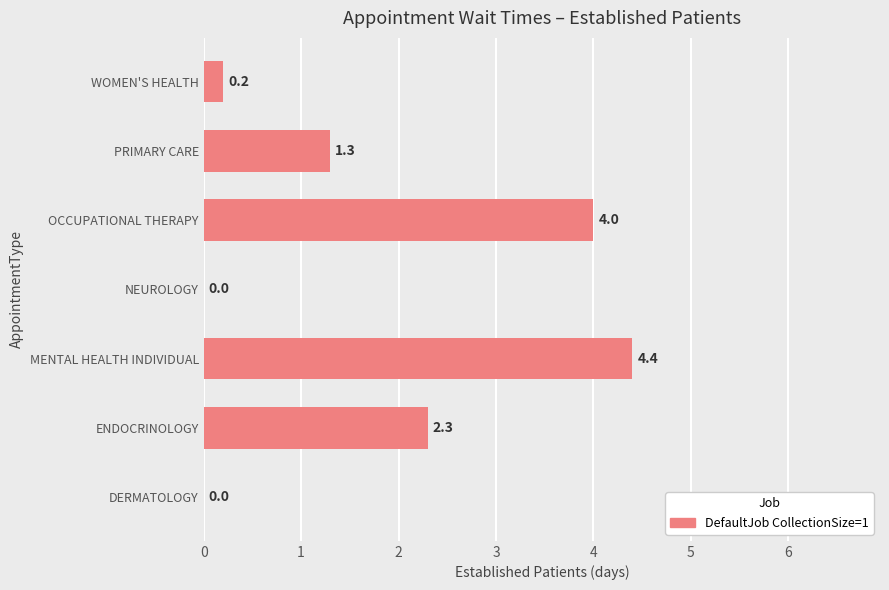

What is the sum of all values?

12.2